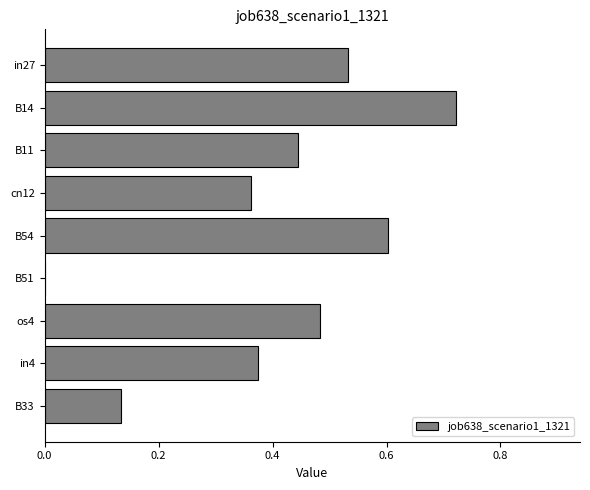

The chart shows a value of 0.9 at in27. True or false?

False